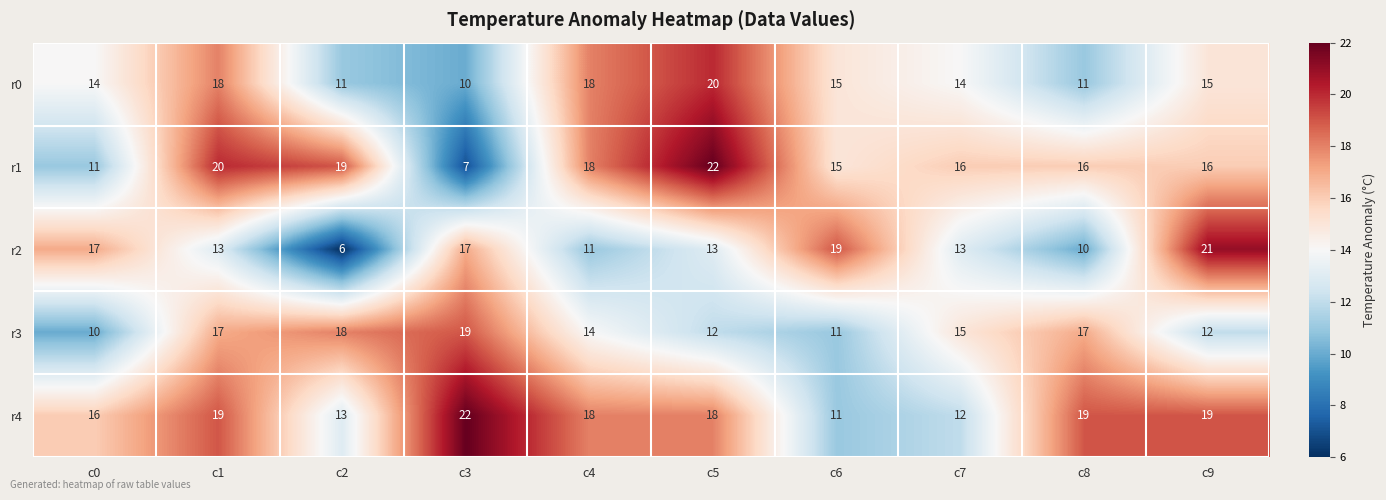

At which label does r1 reach its peak?

c5